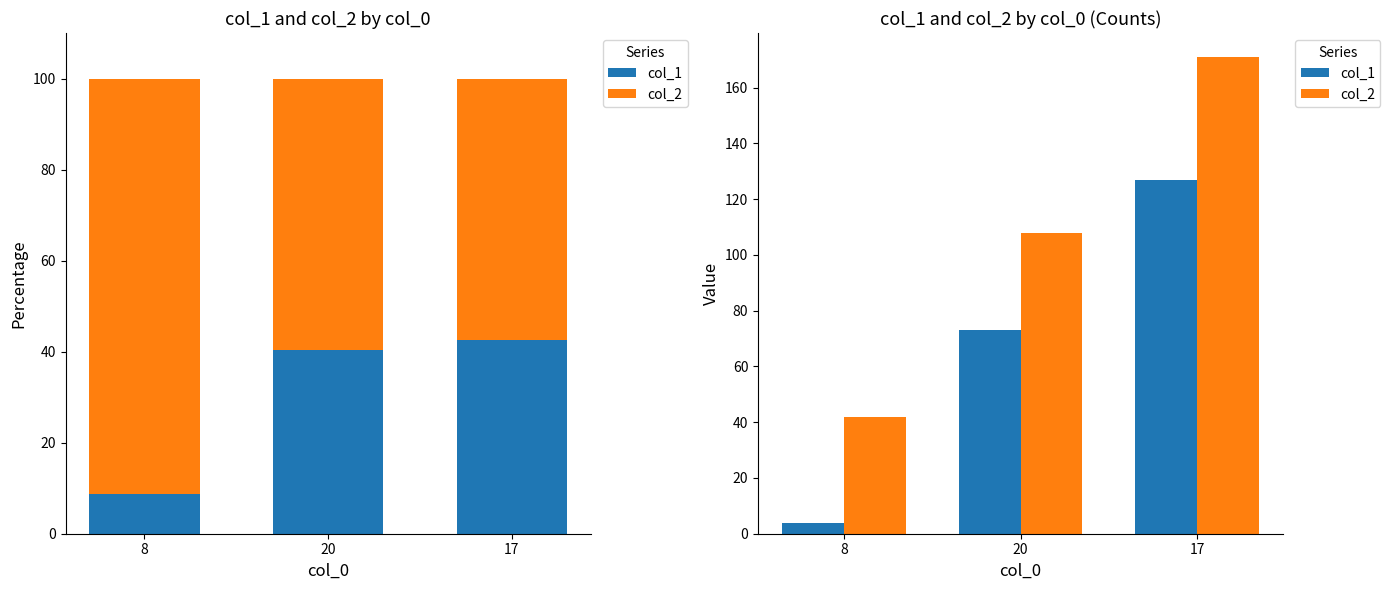

Are the bars grouped side by side (vs. stacked)?

Yes